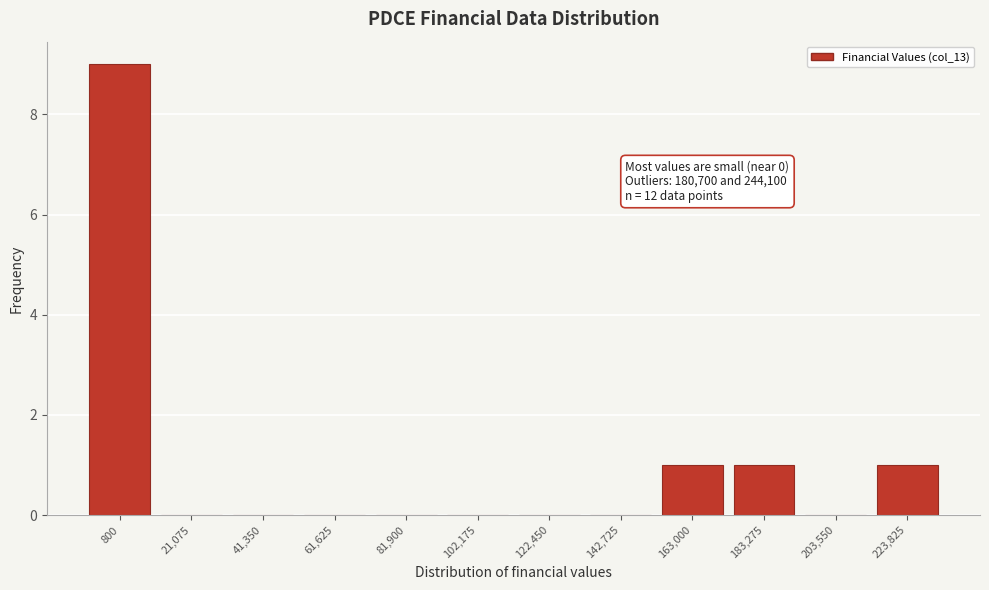

Reading right to left, transcribe all the data shown in this chart.

223,825=1	203,550=0	183,275=1	163,000=1	142,725=0	122,450=0	102,175=0	81,900=0	61,625=0	41,350=0	21,075=0	800=9